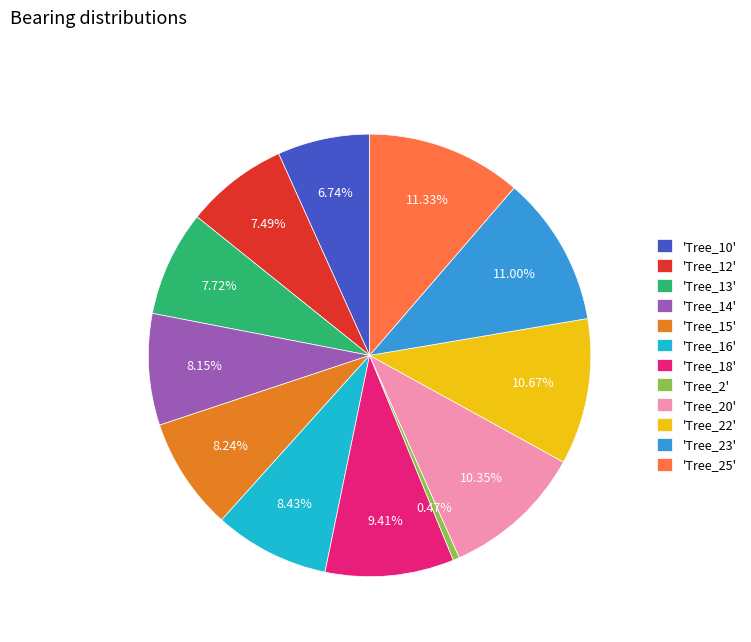

How many segments does this pie chart have?

12